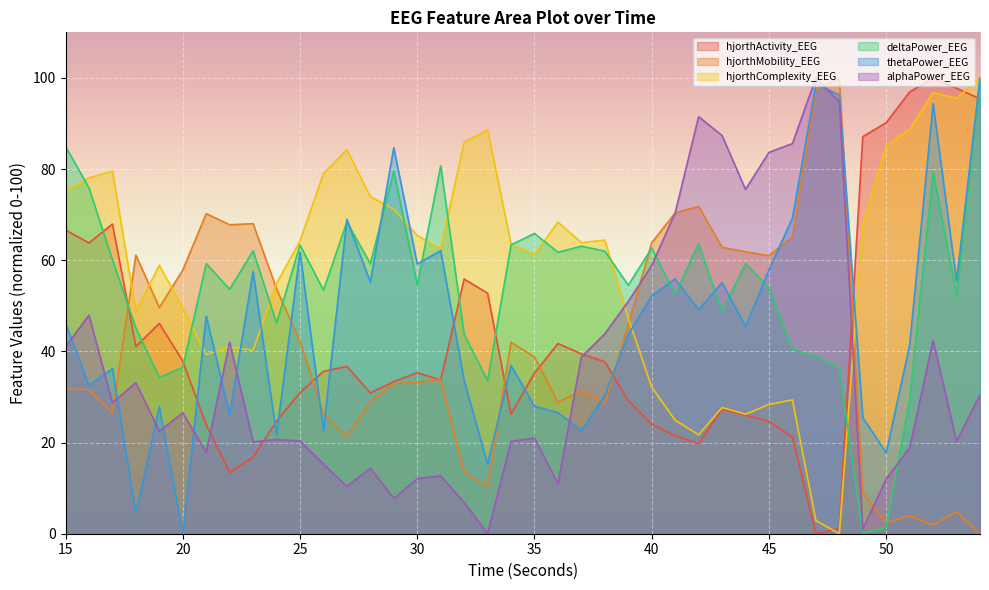

How many lines are shown in the chart?

6